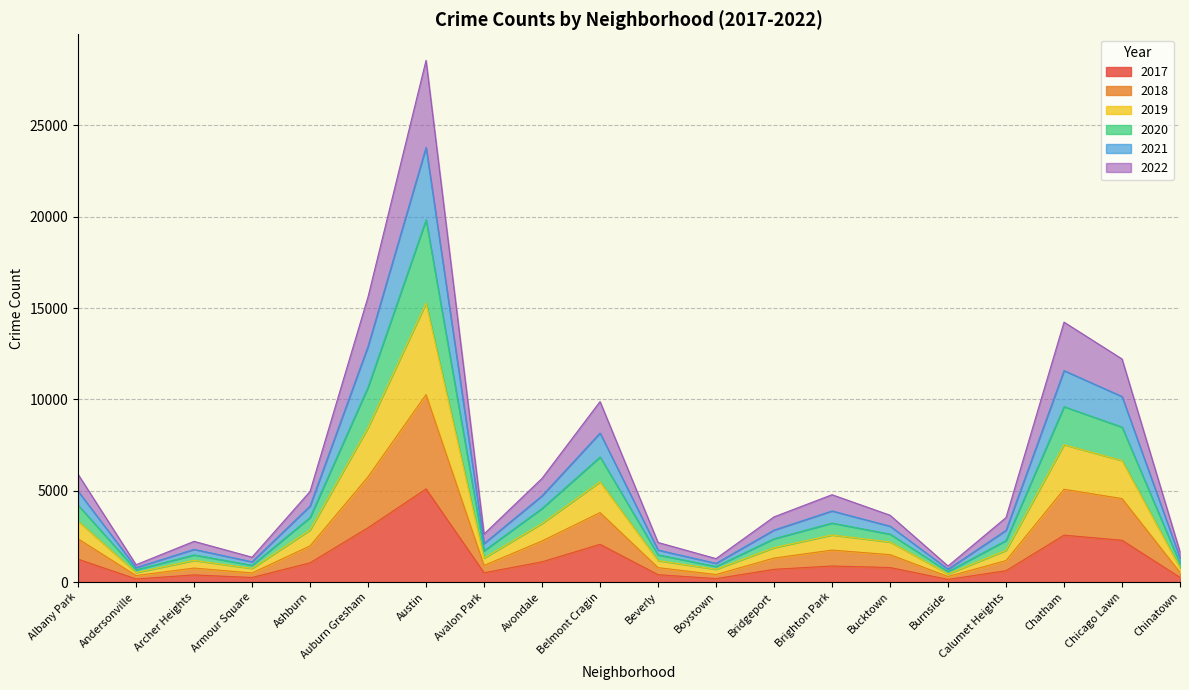

True or false: 2018 and 2020 intersect in this chart.

False